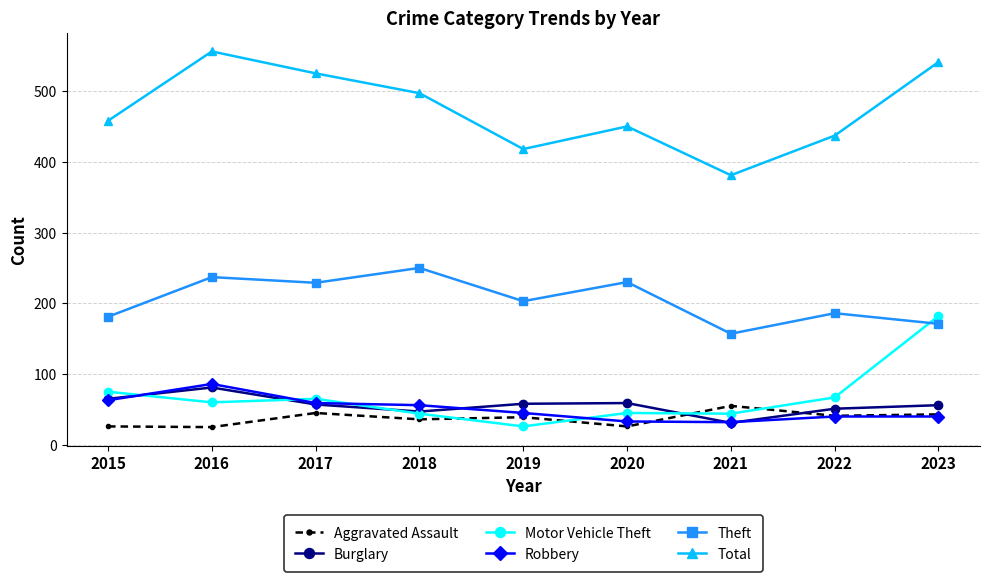

What is the value of the Robbery point at the 1st from the left?

63